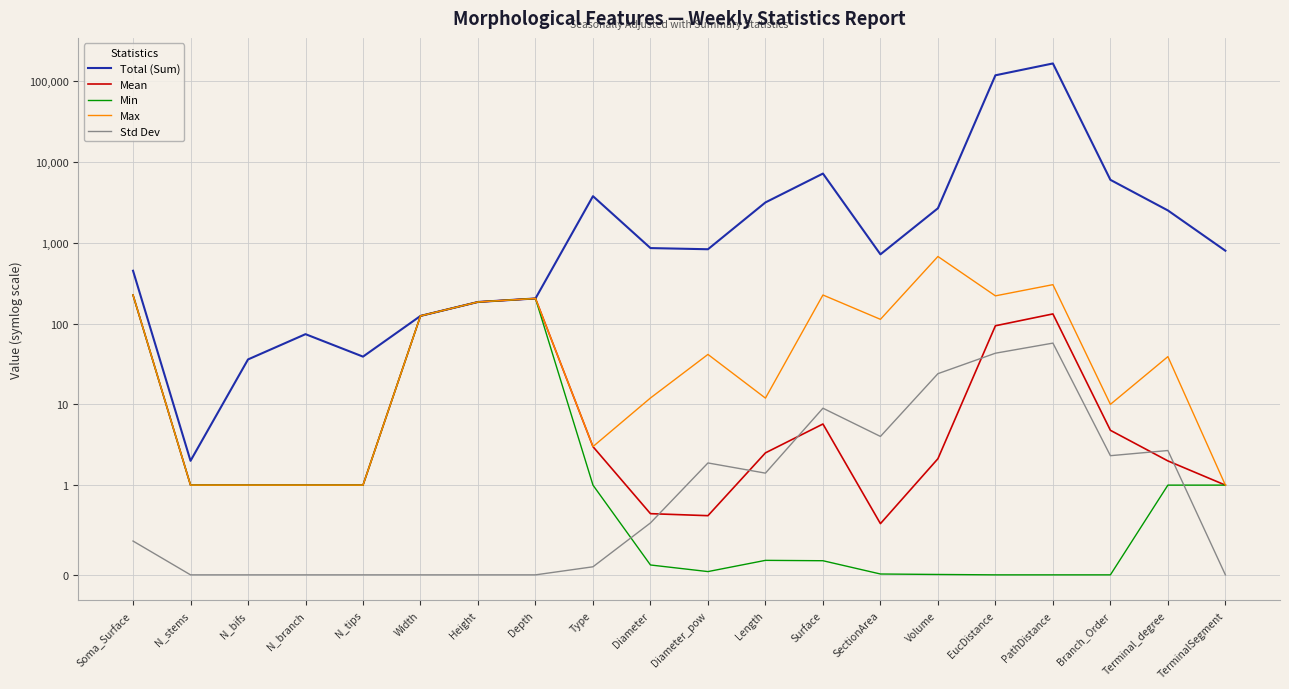

Is it true that Min equals 0.2 at Surface?

False